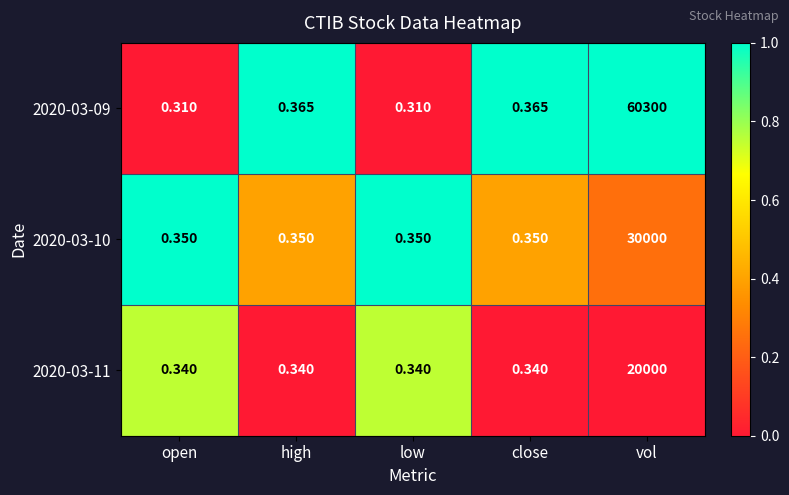

At which category is the sum across all series the highest?

vol